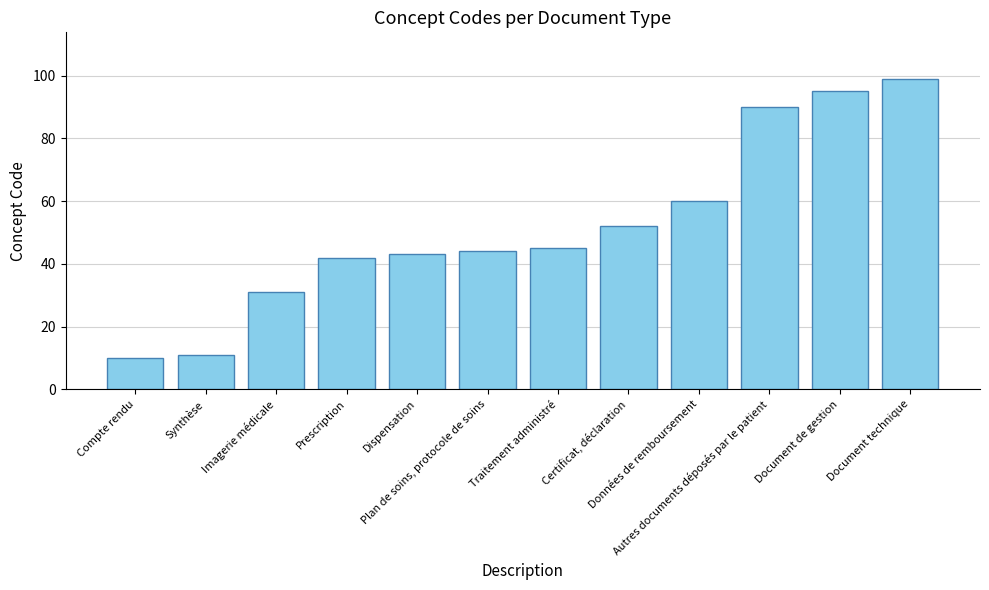

Does the chart contain any negative values?

No